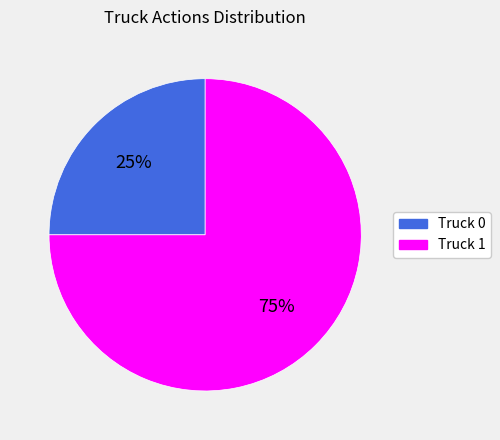

How many slices are in this pie chart?

2